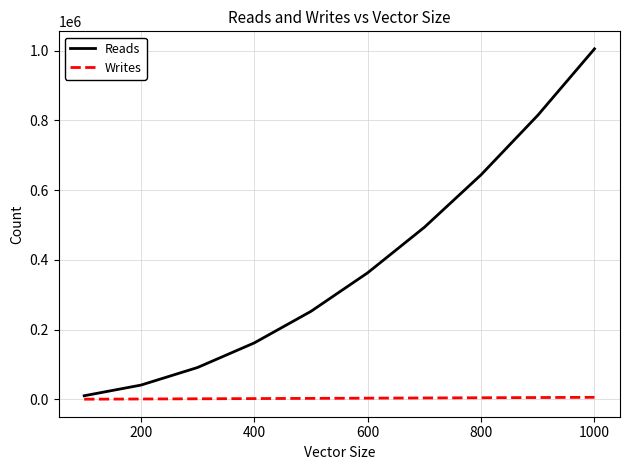

List the series in order of their overall mean, lowest first.

Writes, Reads